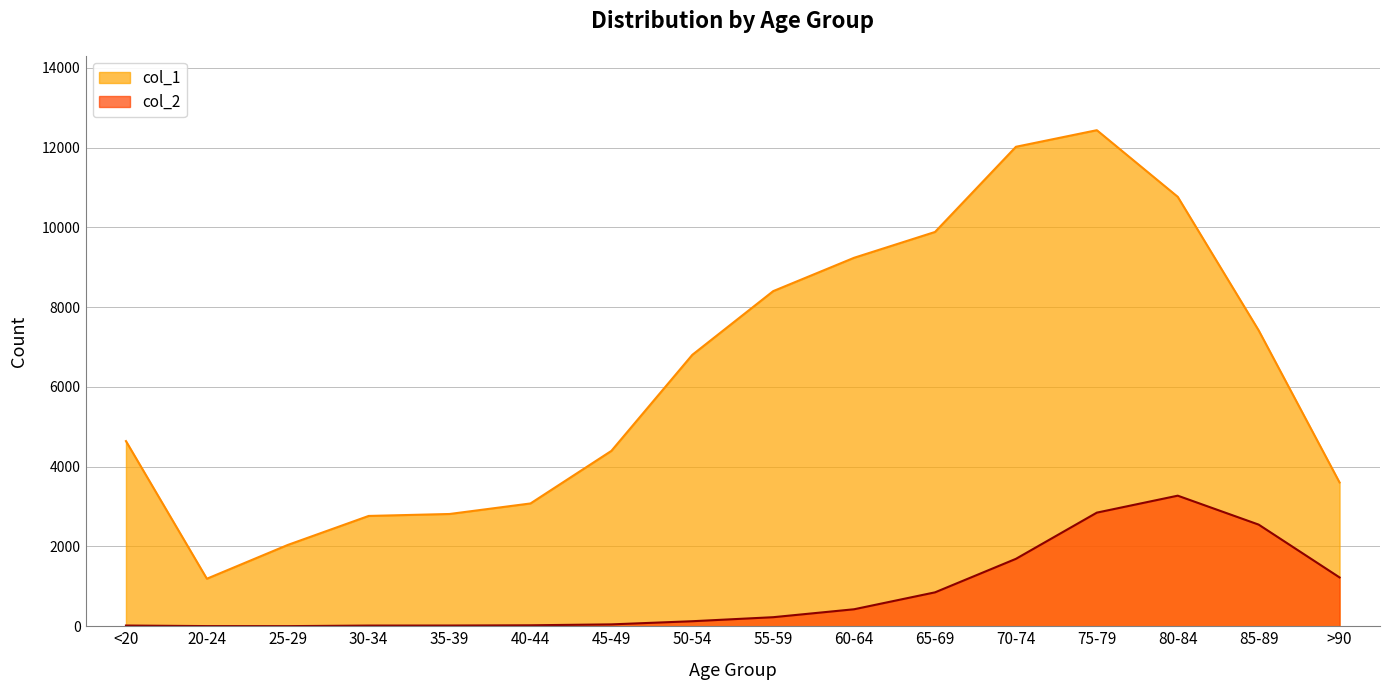

Is it true that col_2 equals 1224 at >90?

True